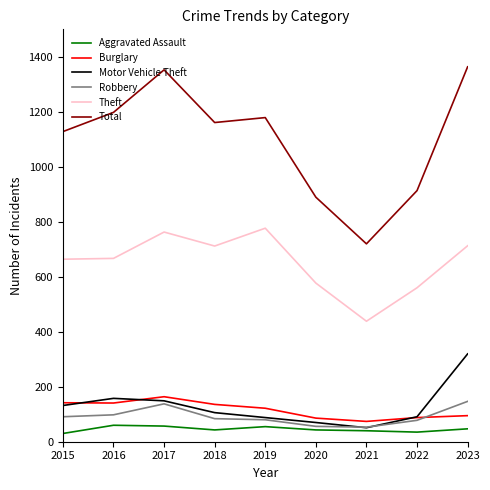

The Total series shows 1907 at 2018. True or false?

False